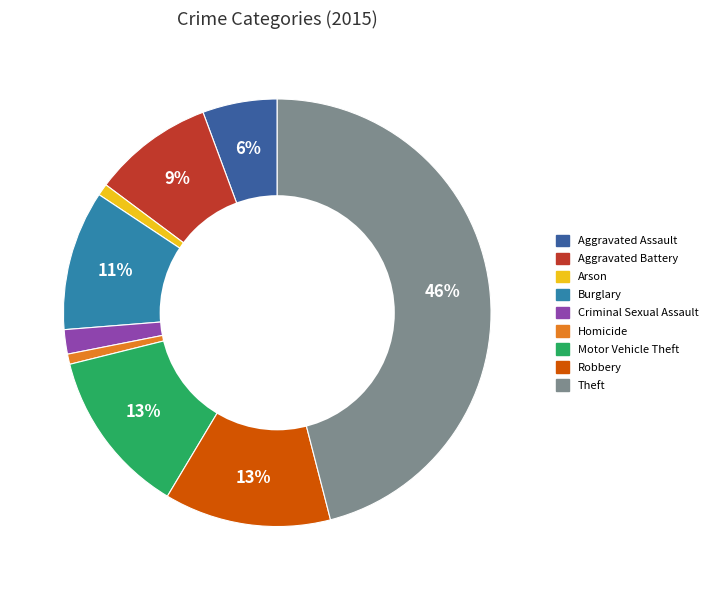

To the nearest percent, what is the difference between the Robbery and Homicide slice percentages?

12%